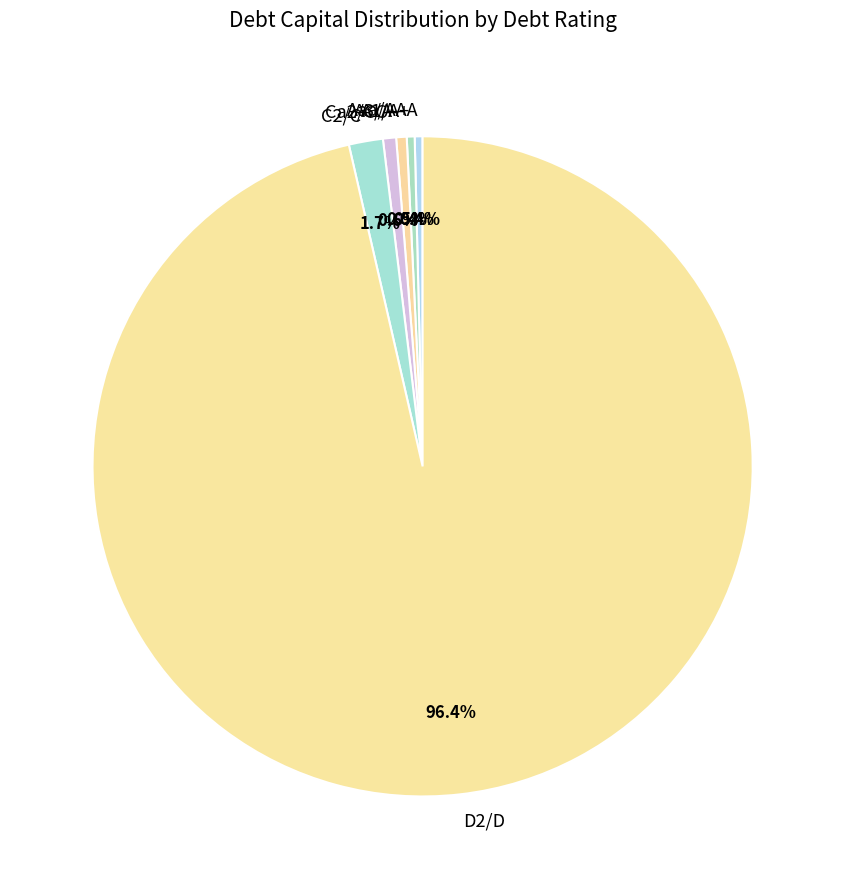

Is there a majority slice in this chart?

Yes